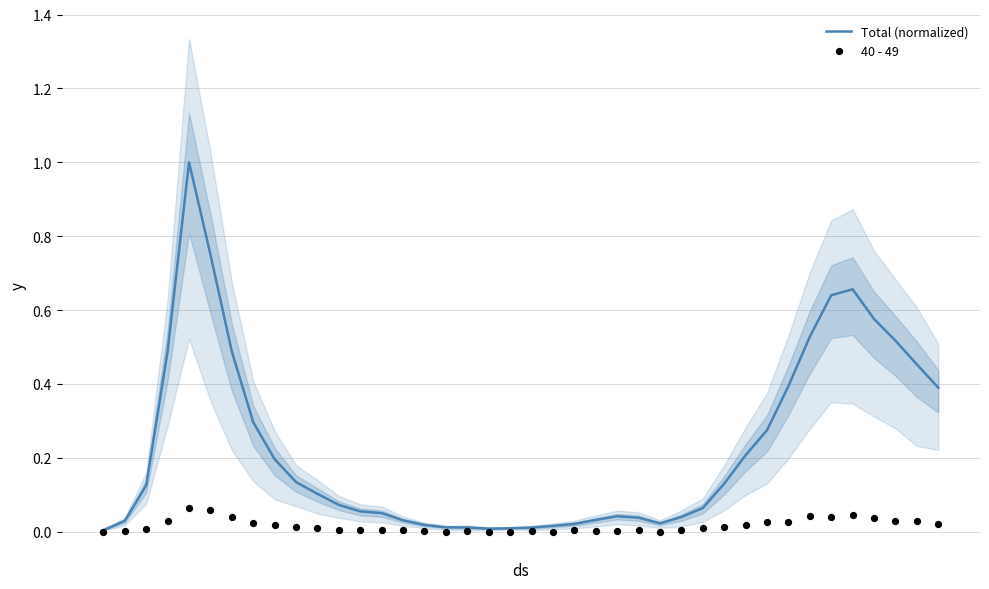

At how many categories does at least one series exceed 0?

40